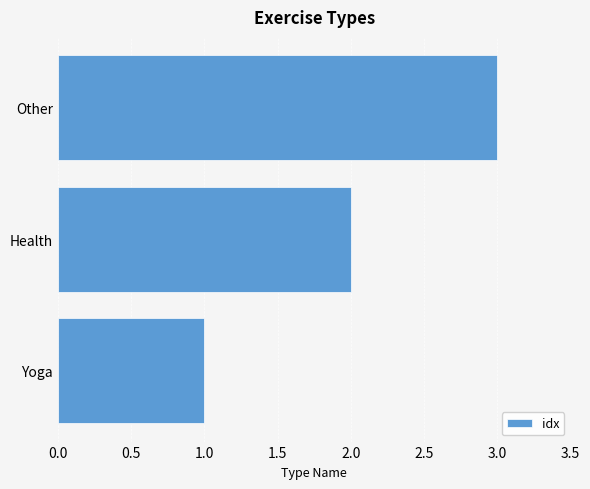

What is the ratio of the value at Health to the value at Yoga?

2.0